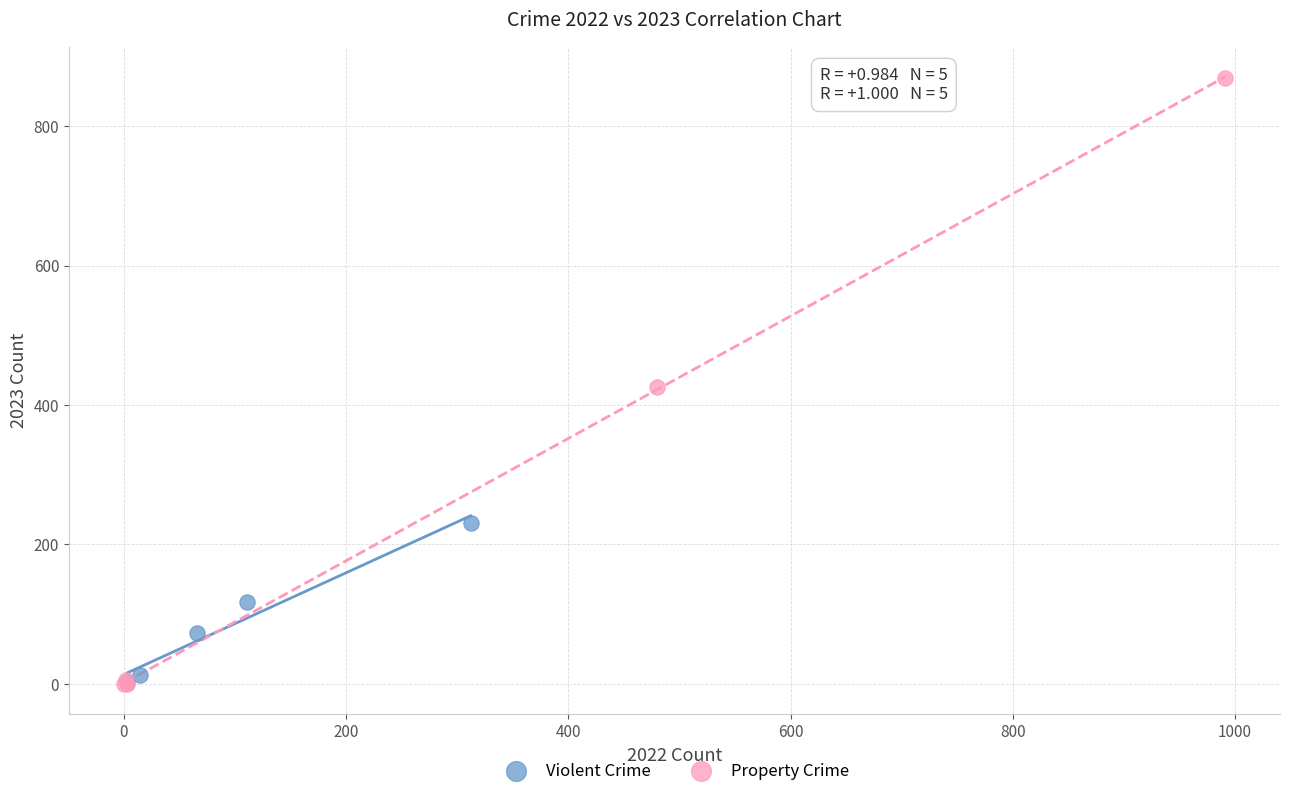

Which series has the widest spread of Y values?

Property Crime